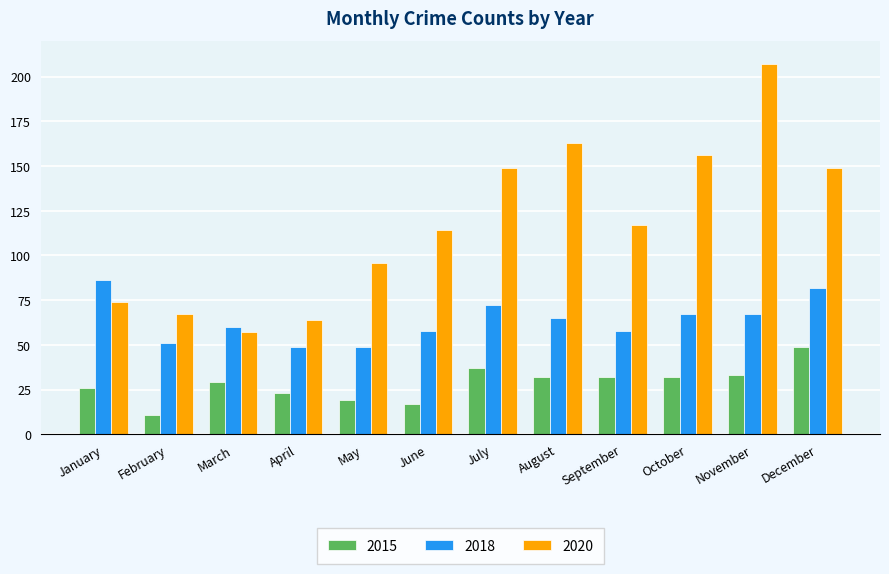

The 2018 series shows 74 at April. True or false?

False